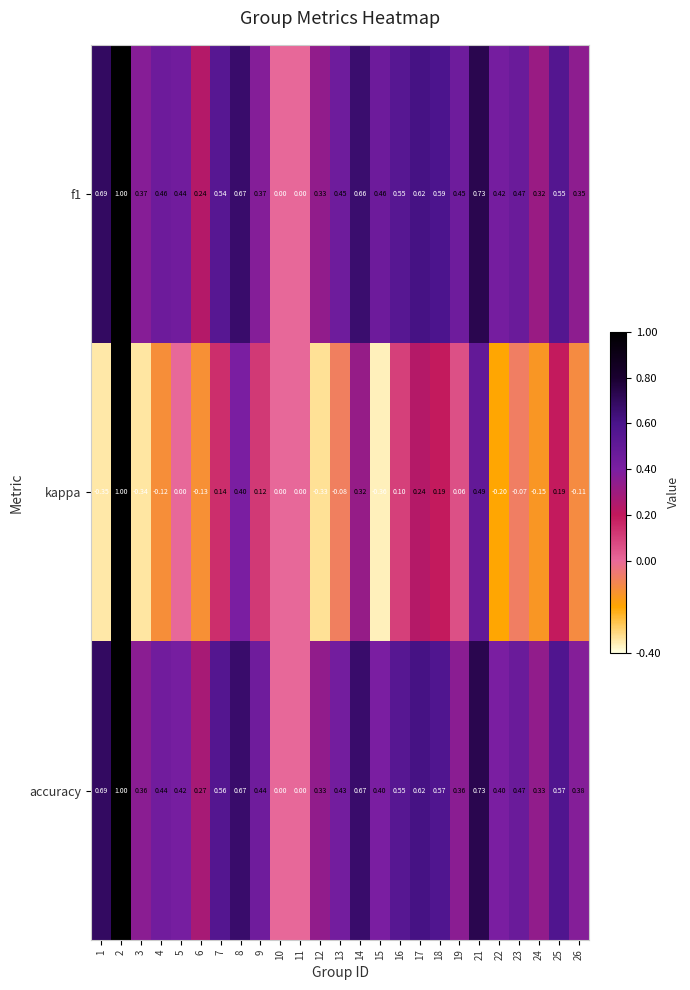

Which series changed the most between 10 and 24?

accuracy